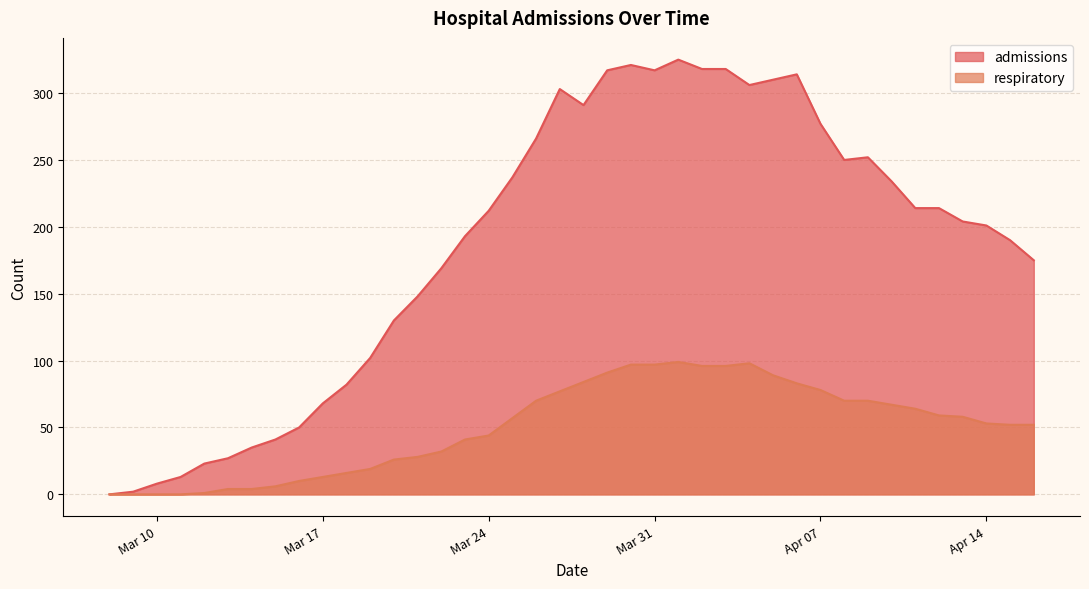

What is the difference between the maximum and minimum values in the admissions series?

325